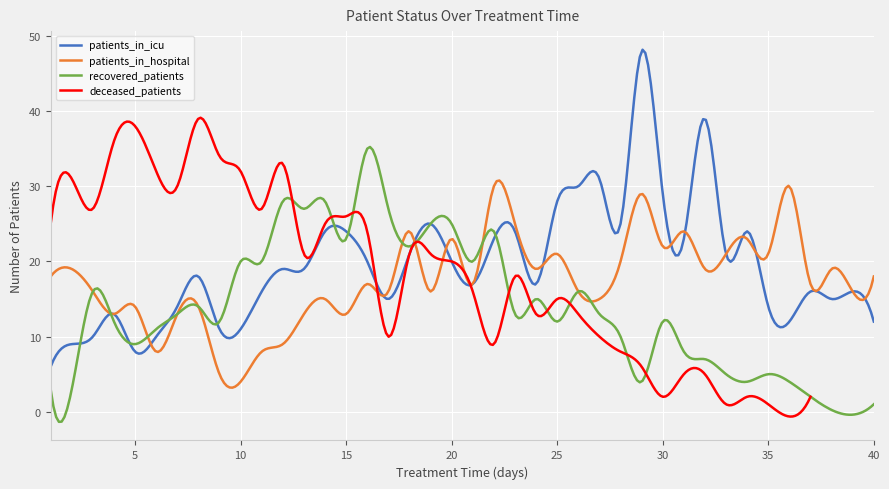

What is the maximum value for recovered_patients?

35.2